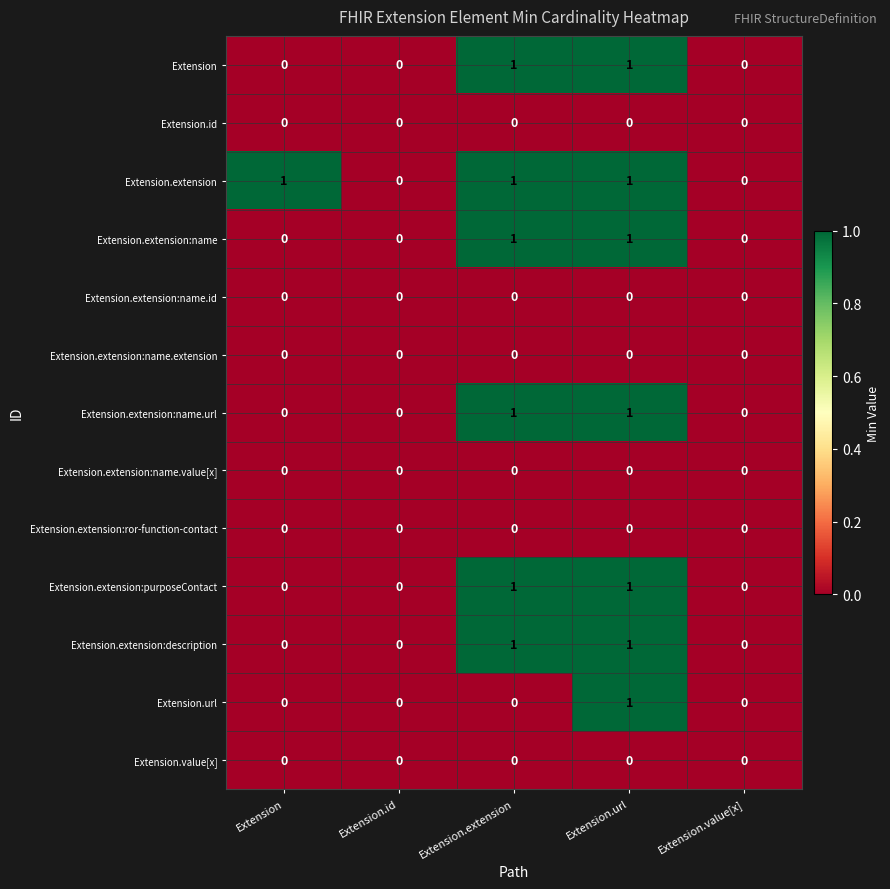

What is the total value across all series at Extension.extension?

6